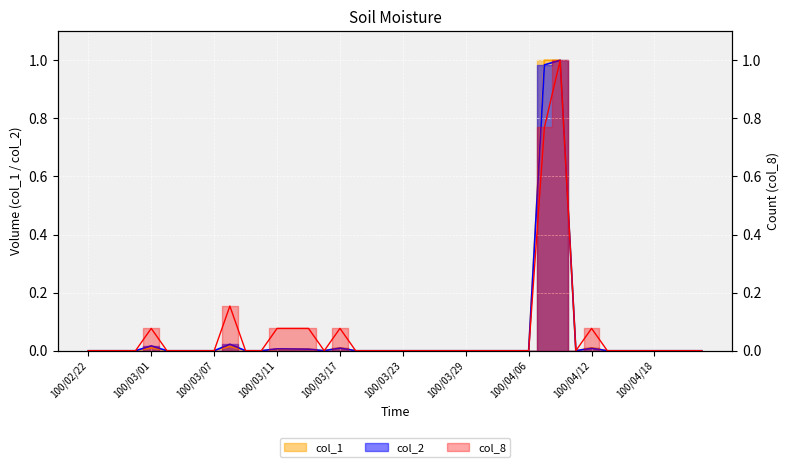

True or false: col_8 and col_1 cross at least once.

False